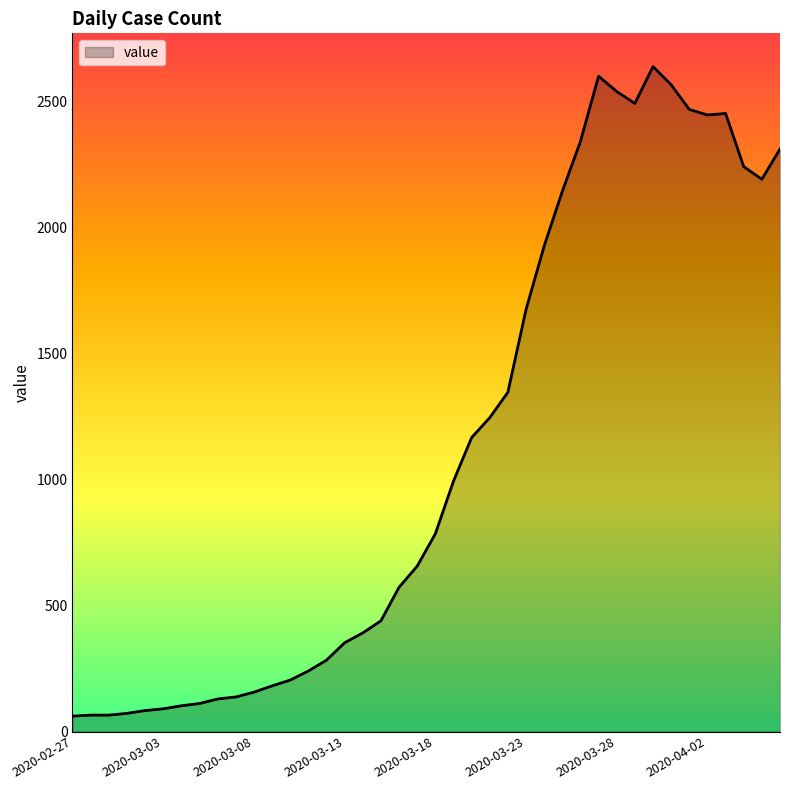

What is the greatest value displayed?

2638